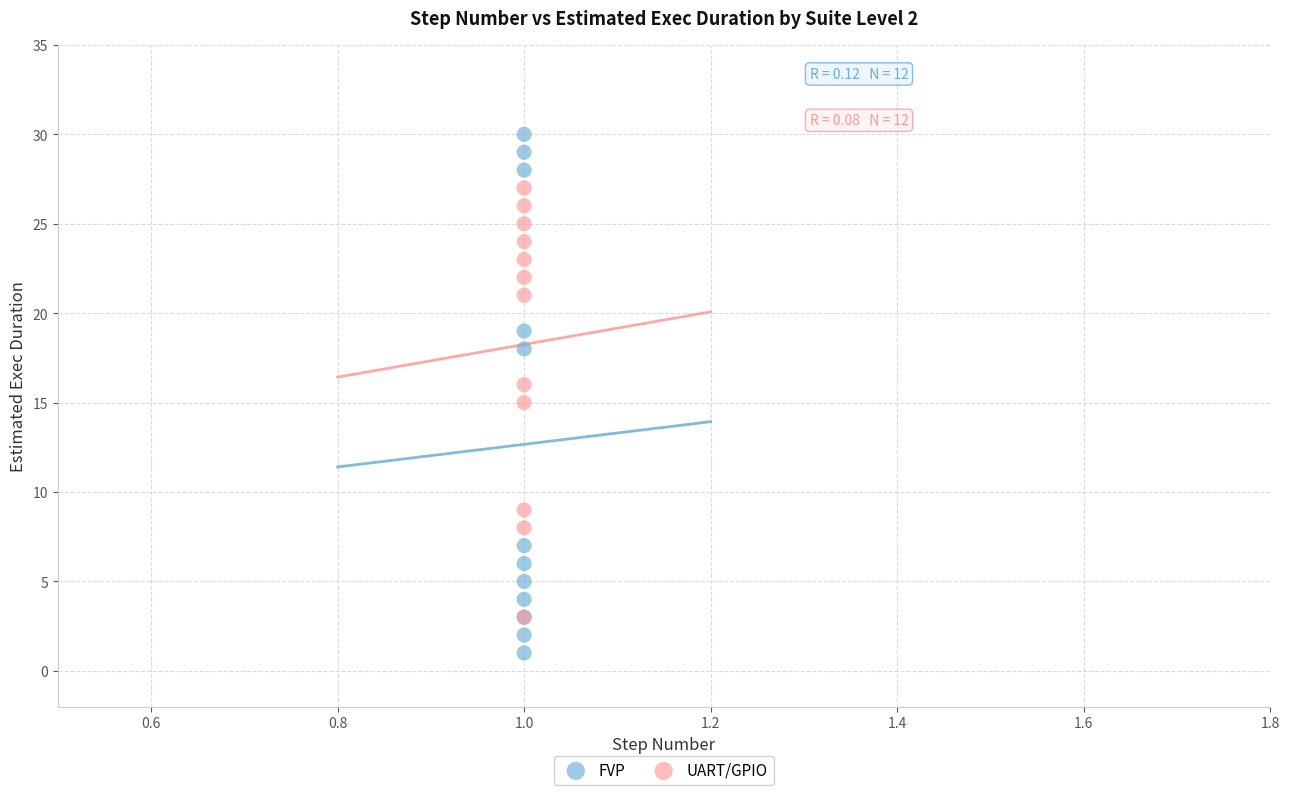

Which series has the widest spread of Y values?

FVP